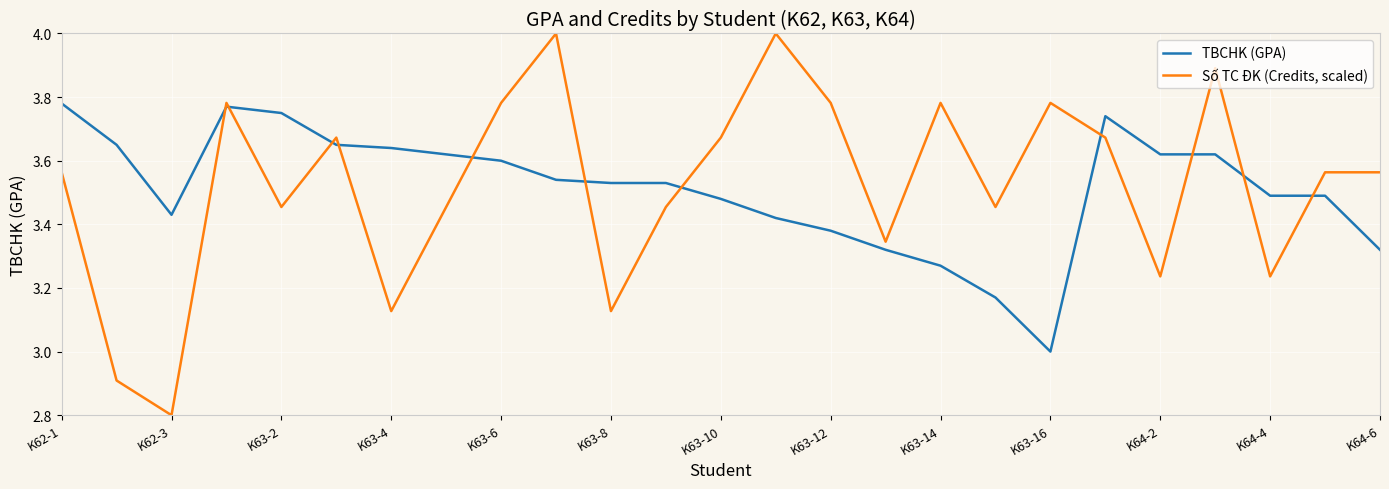

How many times do Số TC ĐK (Credits, scaled) and TBCHK (GPA) cross each other?

11